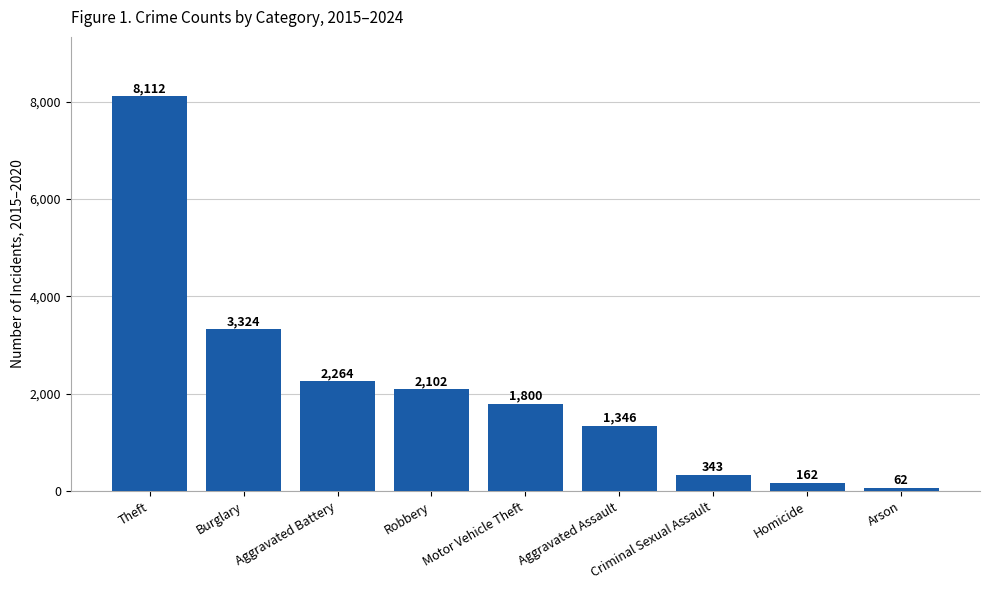

At which category does the chart reach its peak across all series?

Theft